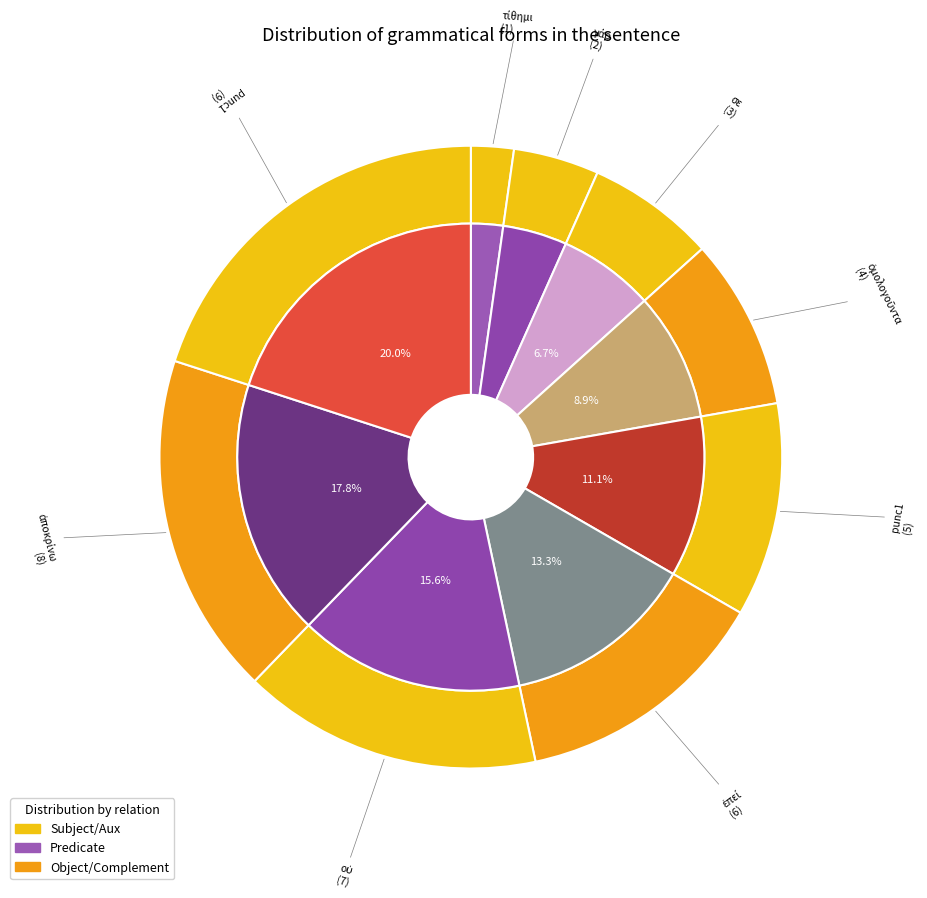

Is there a majority slice in this chart?

No